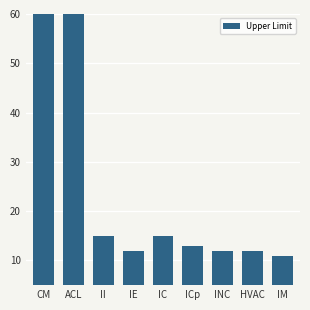

What is the greatest value displayed?

68